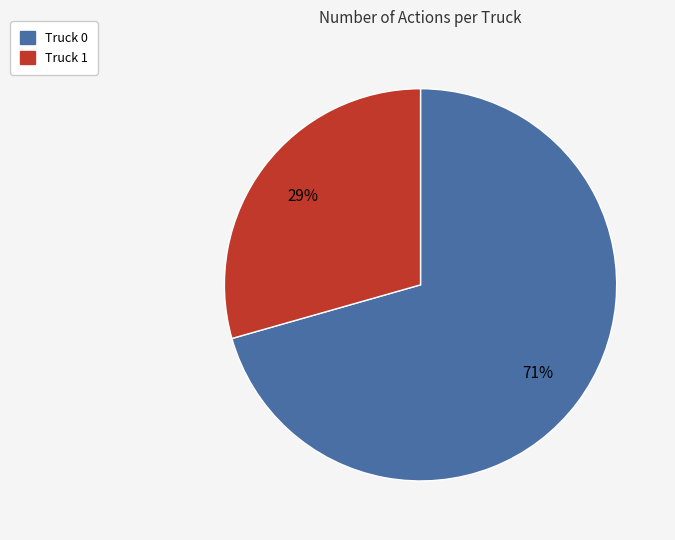

What is the ratio of the value at Truck 0 to the value at Truck 1?

2.4